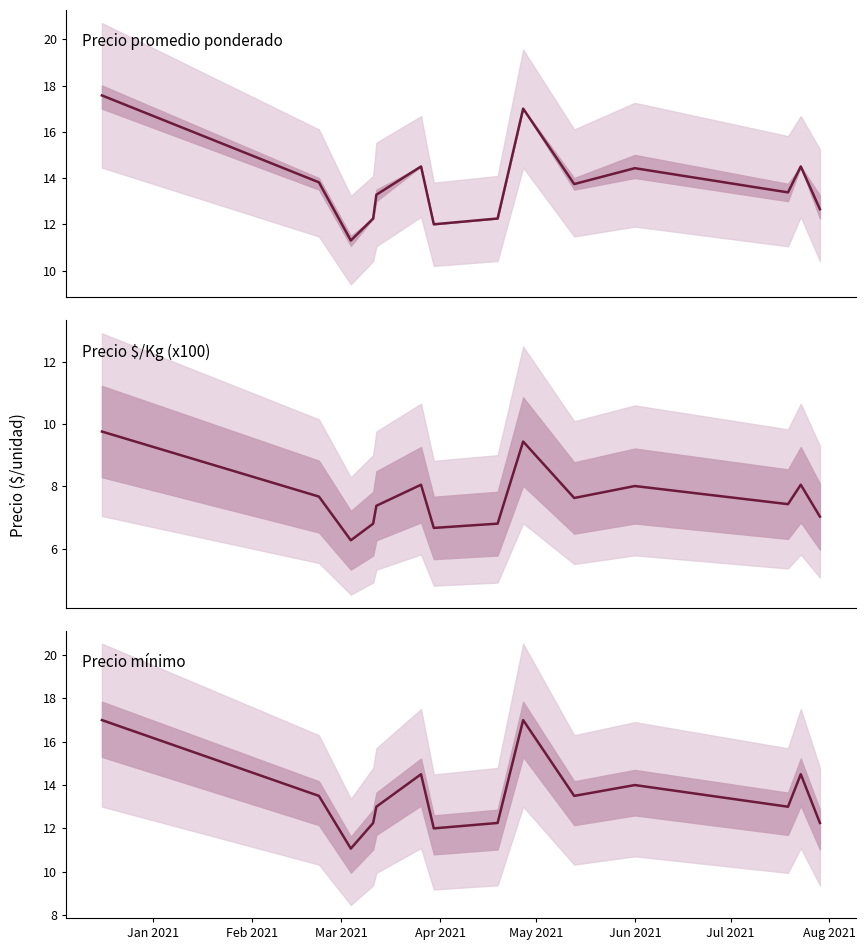

True or false: Precio promedio ponderado and Precio $/Kg (x100) cross at least once.

False